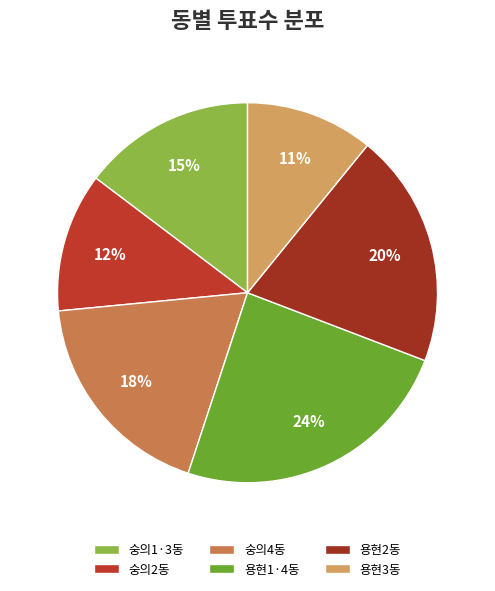

To the nearest percent, what is the average slice percentage?

17%